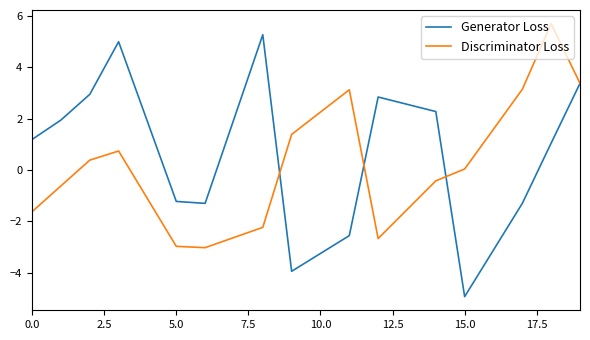

What is the maximum value shown in the chart?

5.7